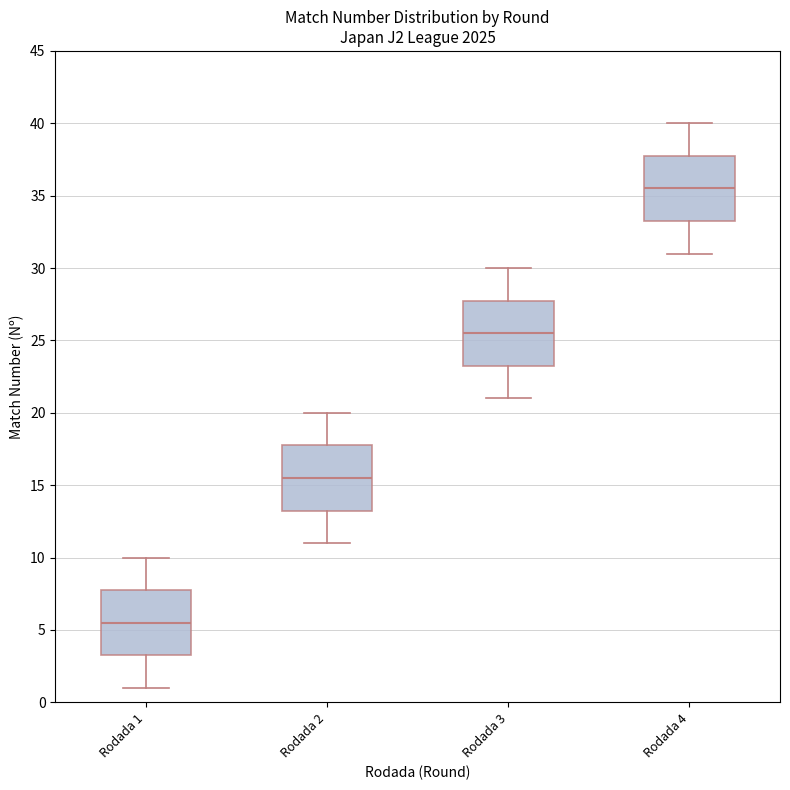

Where is the lower edge of the box for Rodada 4 on the y-axis? The values are not printed on the chart, so give them approximately, as read against the axis.

33.5